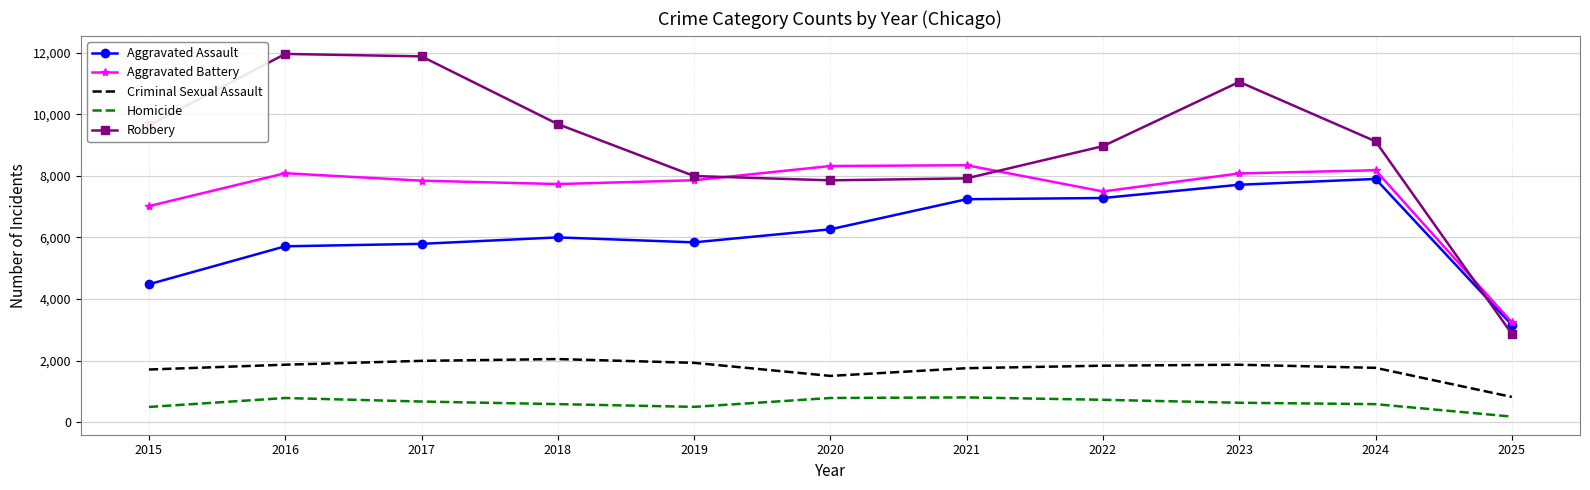

True or false: Aggravated Battery and Homicide cross at least once.

False